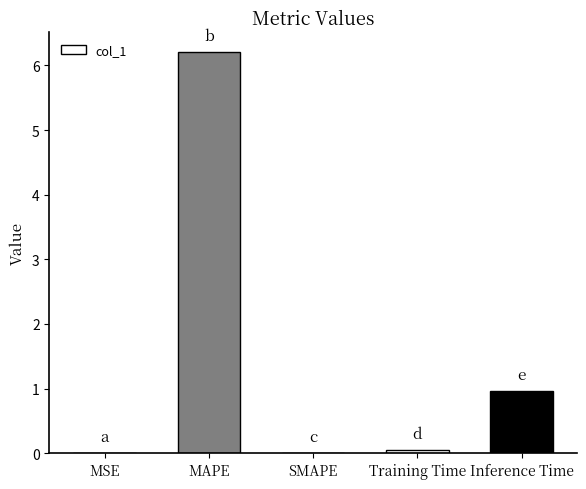

At which label is the value closest to 3?

Inference Time